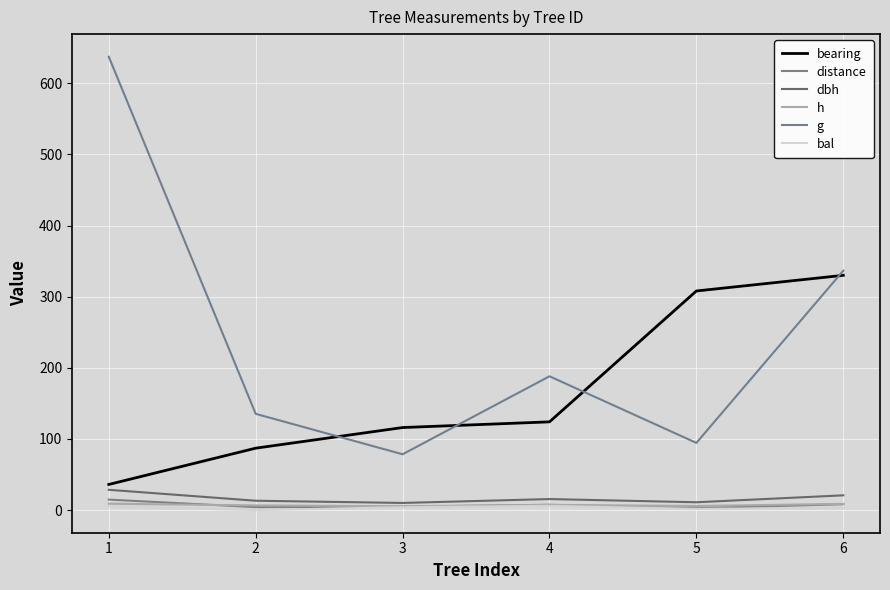

Where do h and distance first cross each other?

1 and 2